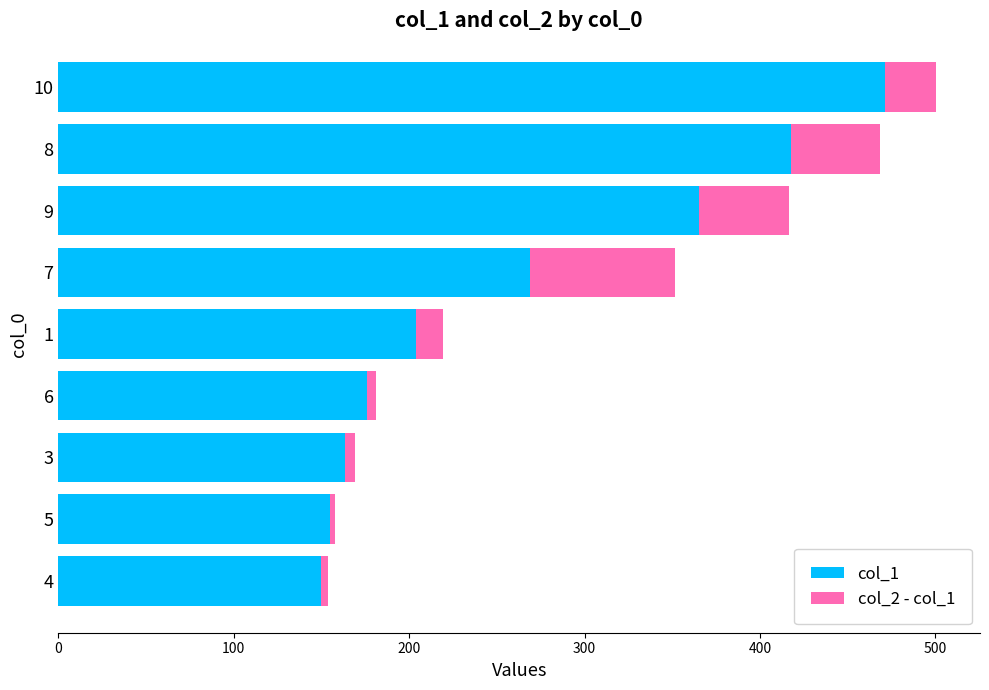

List the labels in order of col_1 value, largest first.

10, 8, 9, 7, 1, 6, 3, 5, 4